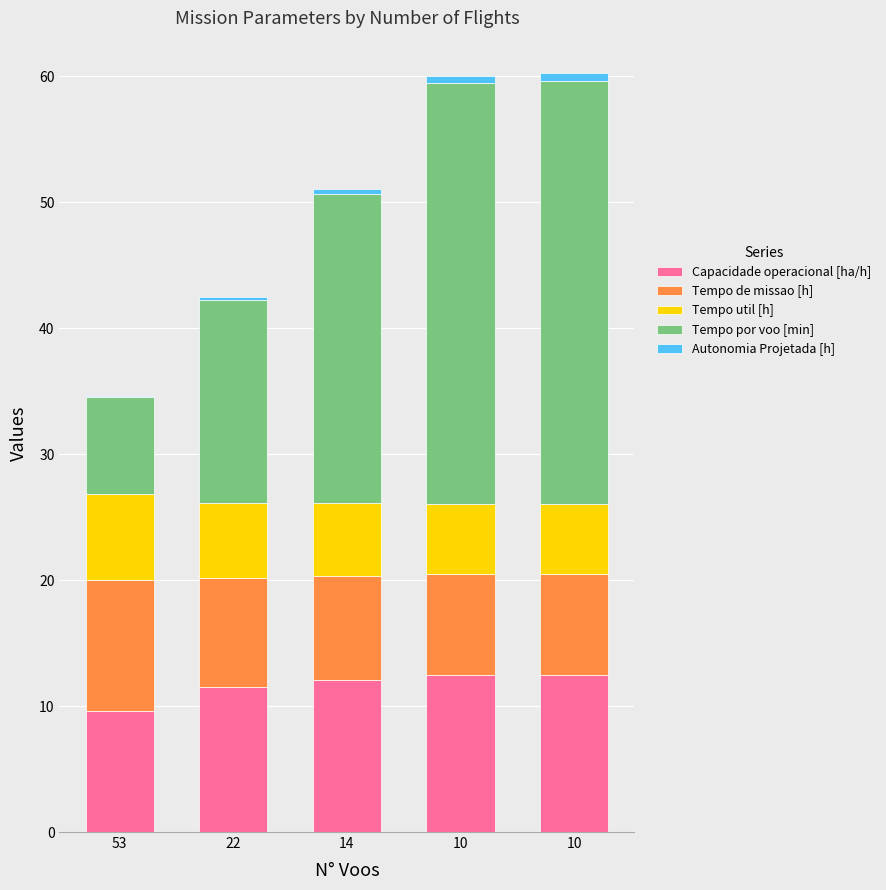

How many distinct data groups are displayed?

5